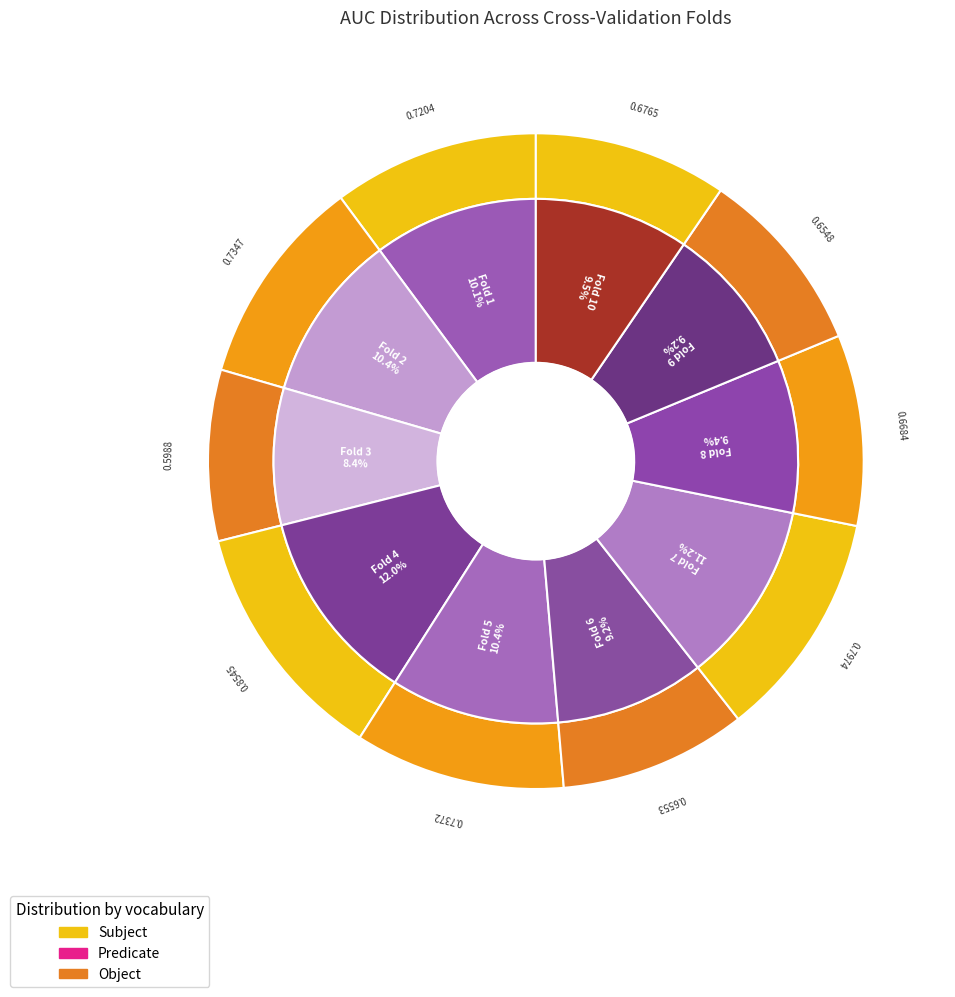

Is Fold 7 the majority of the pie?

No